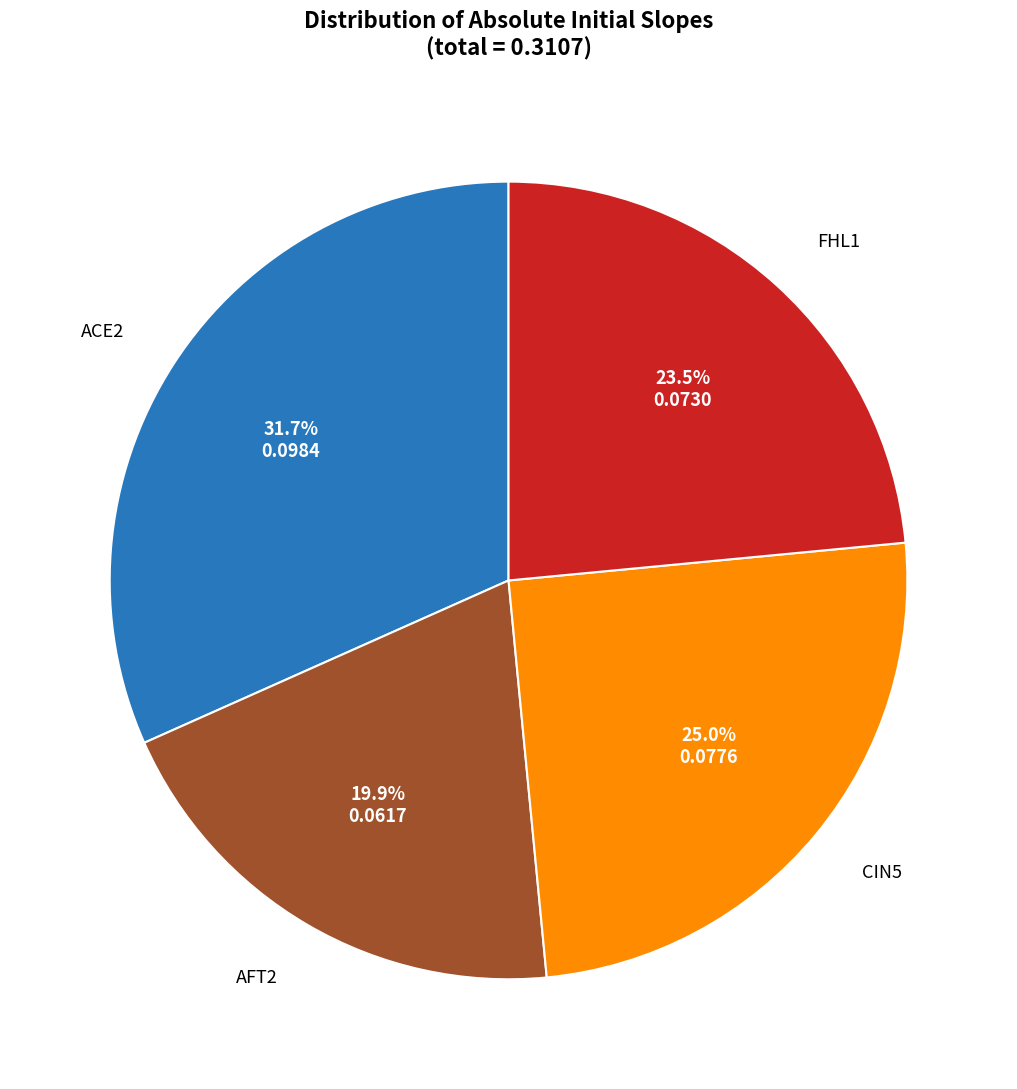

Is there a majority slice in this chart?

No